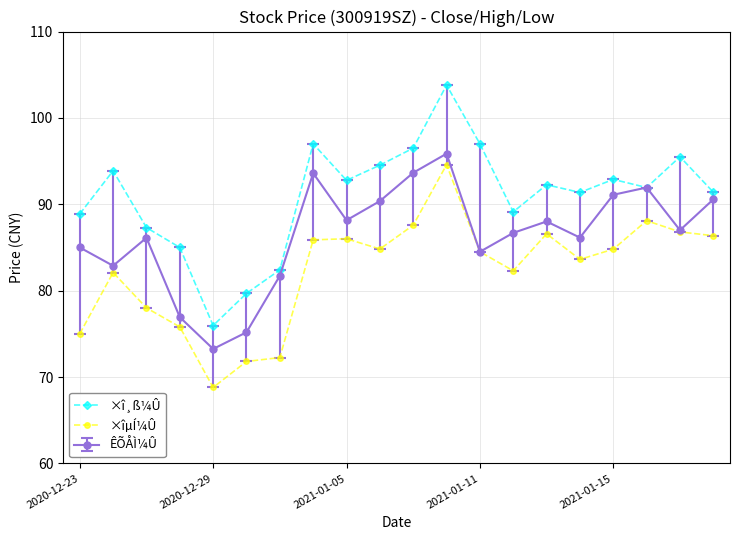

How many interior local peaks does the ÊÕÅÌ¼Û series have?

5